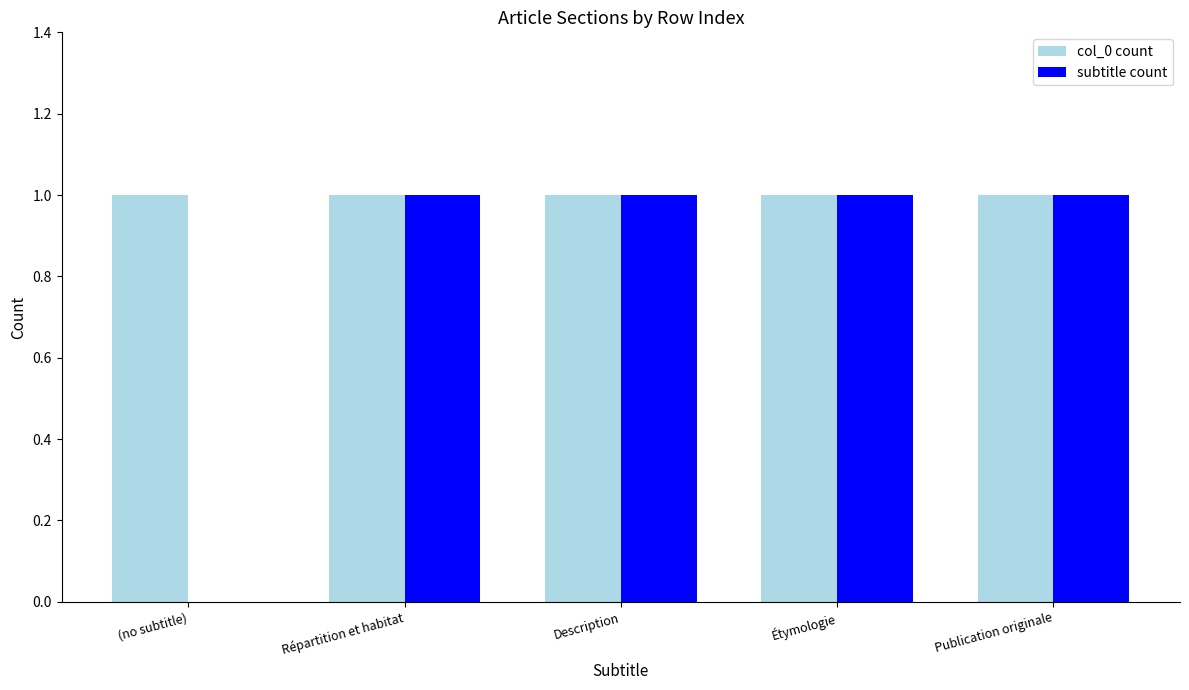

Does the chart contain stacked bars?

No